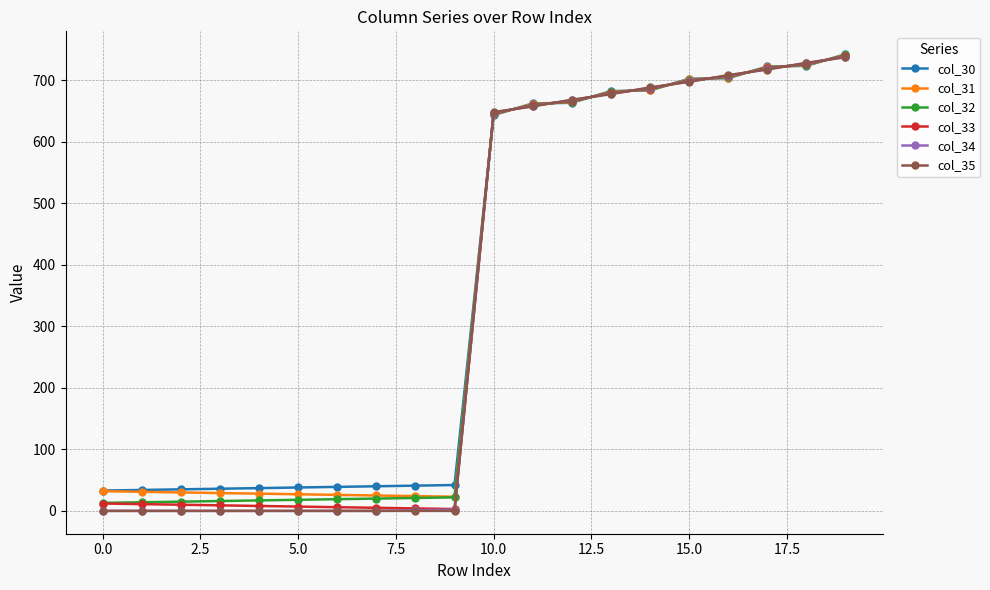

What is the maximum value for col_35?

737.0